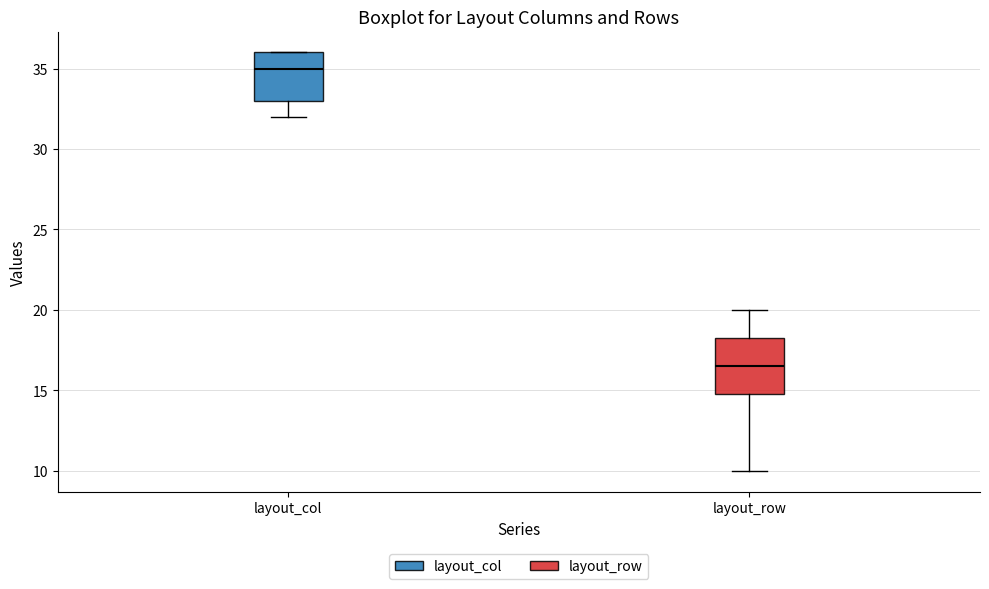

Reading left to right, read every box against the y-axis: the position of its median line, the range the box covers, and the ends of its whiskers. The values are not printed on the chart, so give them approximately, as read against the axis.

layout_col: median 35.0, box 33.0 to 36.0, whiskers 32.0 to 36.0
layout_row: median 16.5, box 15.0 to 18.5, whiskers 10.0 to 20.0